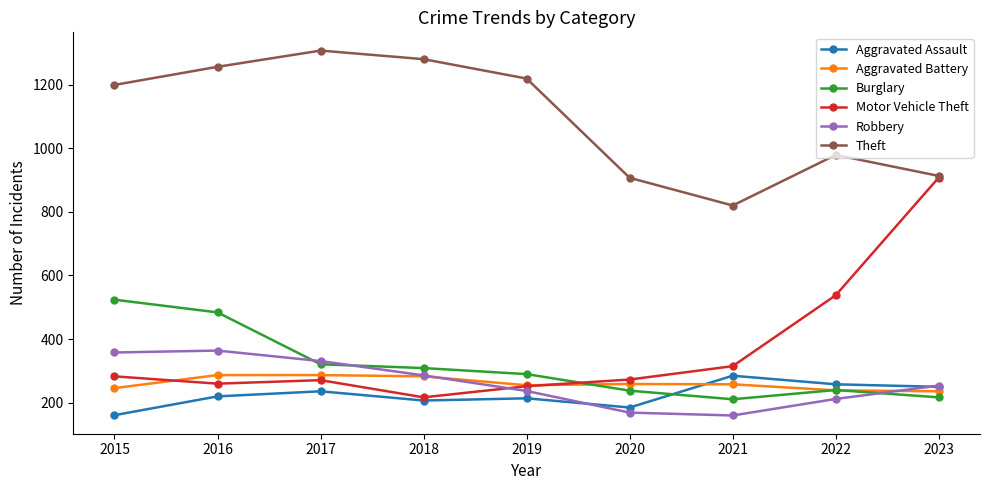

What is the spread (max minus min) of values at 2019?

1005